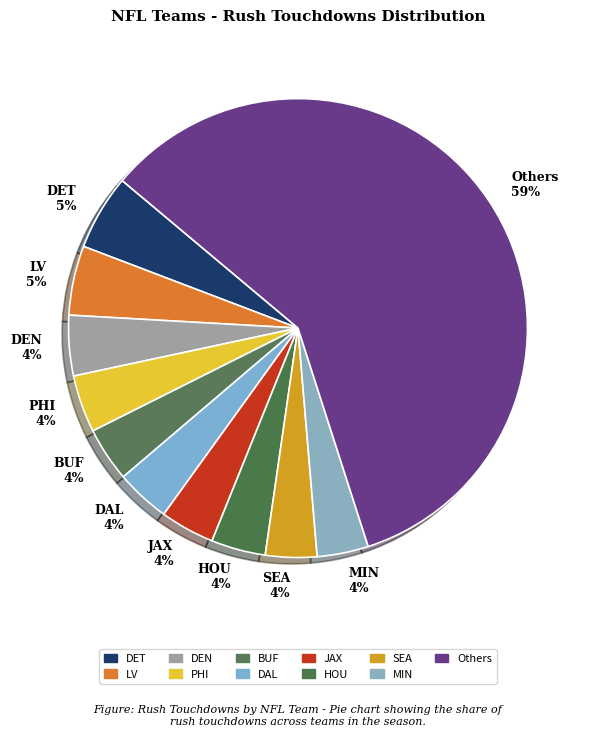

Which category has the biggest portion of the pie?

Others 59%